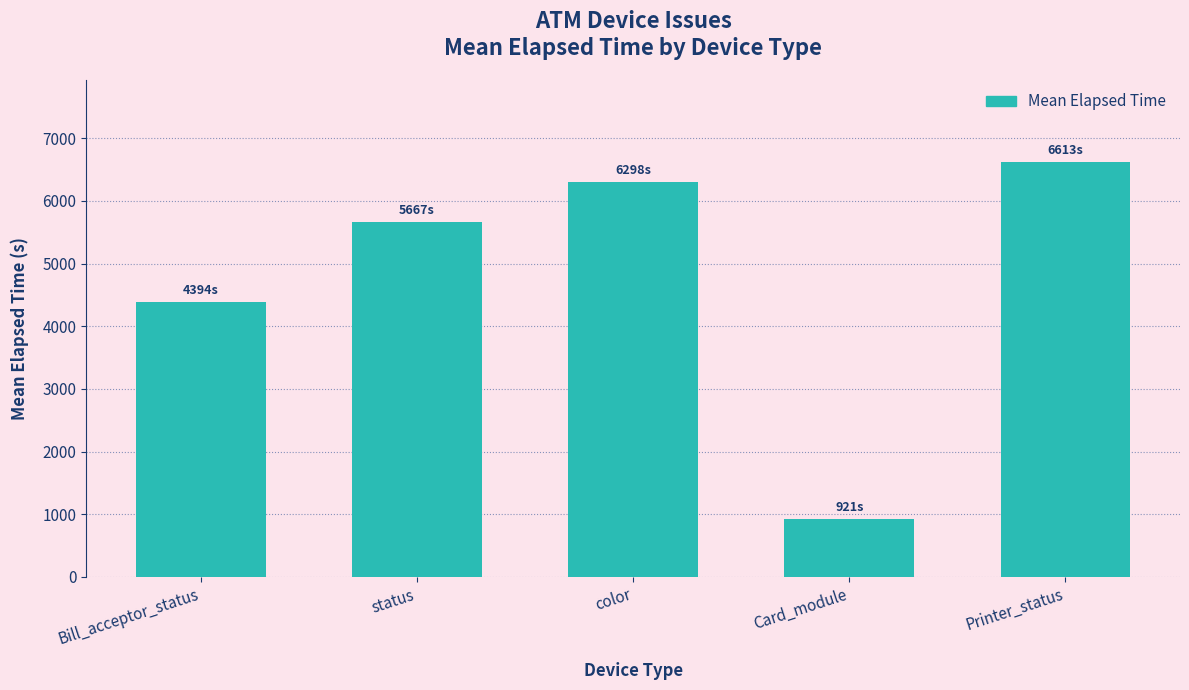

Reading left to right, extract all data points from this chart.

4394	5667	6298	921	6613